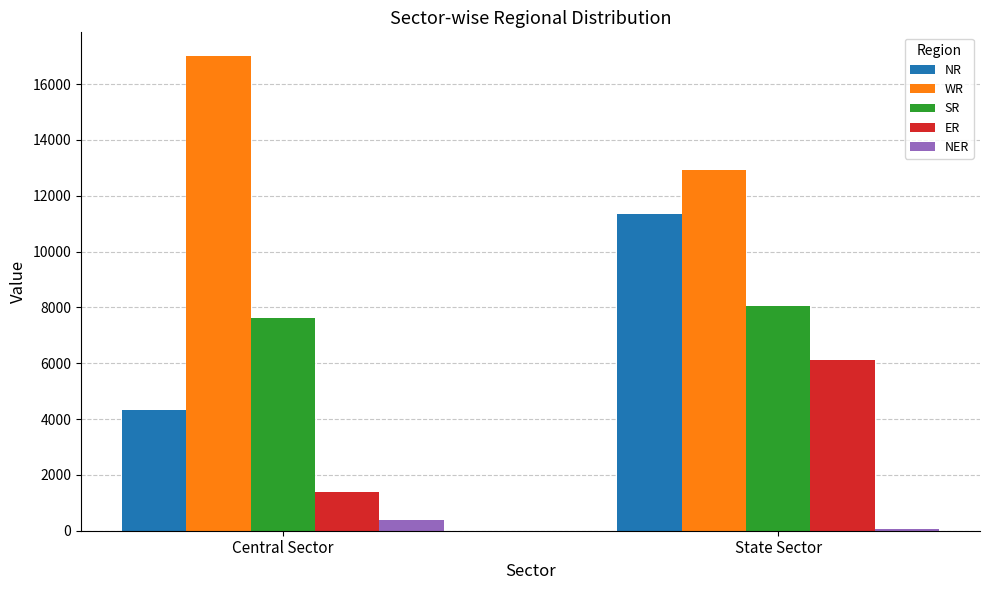

At which category does the chart reach its peak across all series?

Central Sector